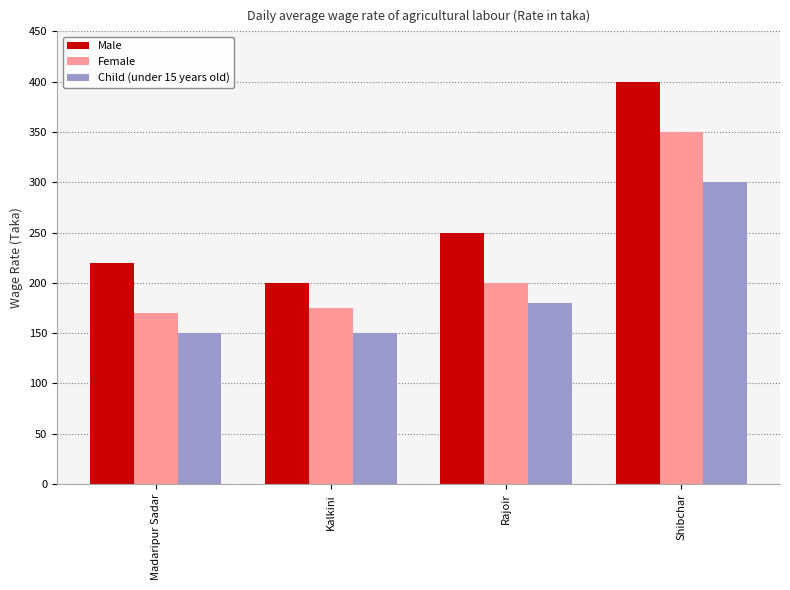

What is the total value across all series at Madaripur Sadar?

540